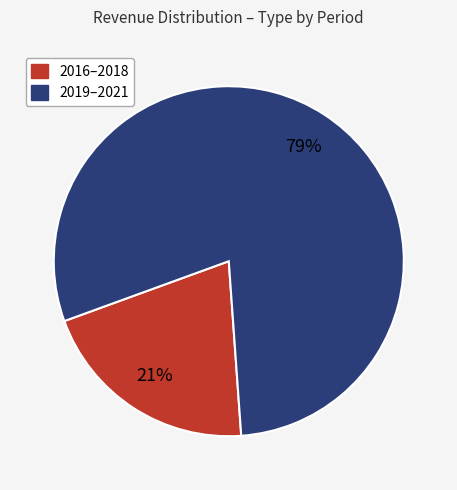

To the nearest percent, what is the average slice percentage?

50%